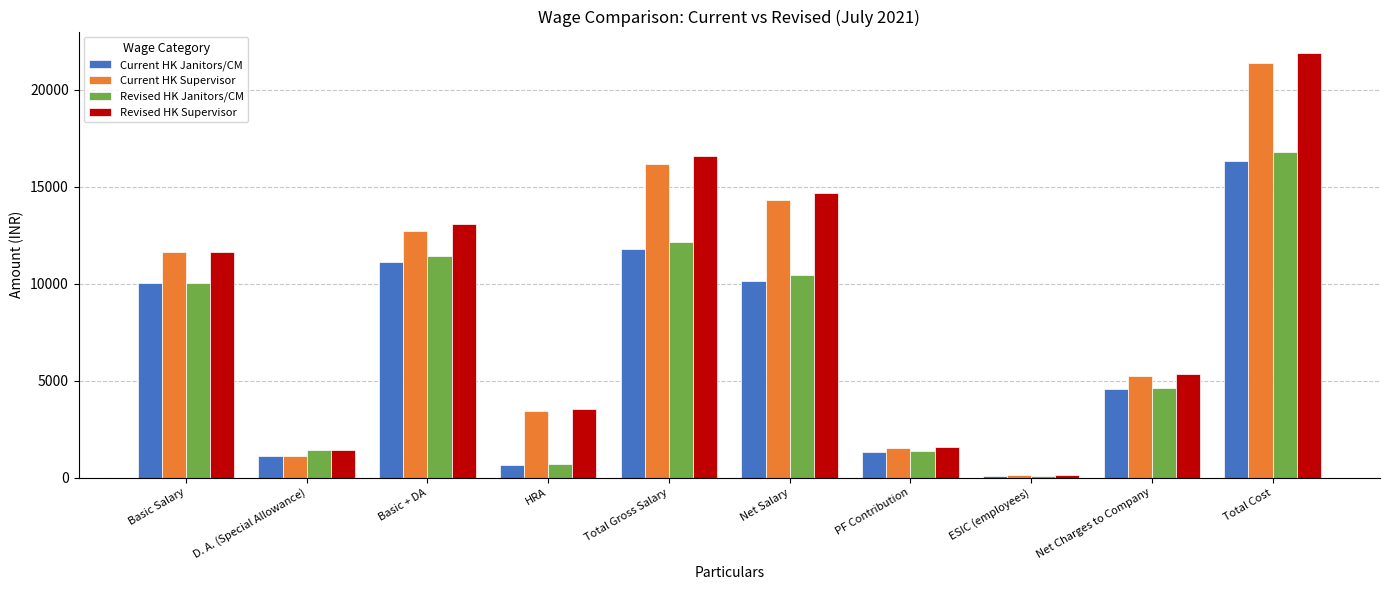

What is the average value of the Current HK Supervisor series?

8763.1